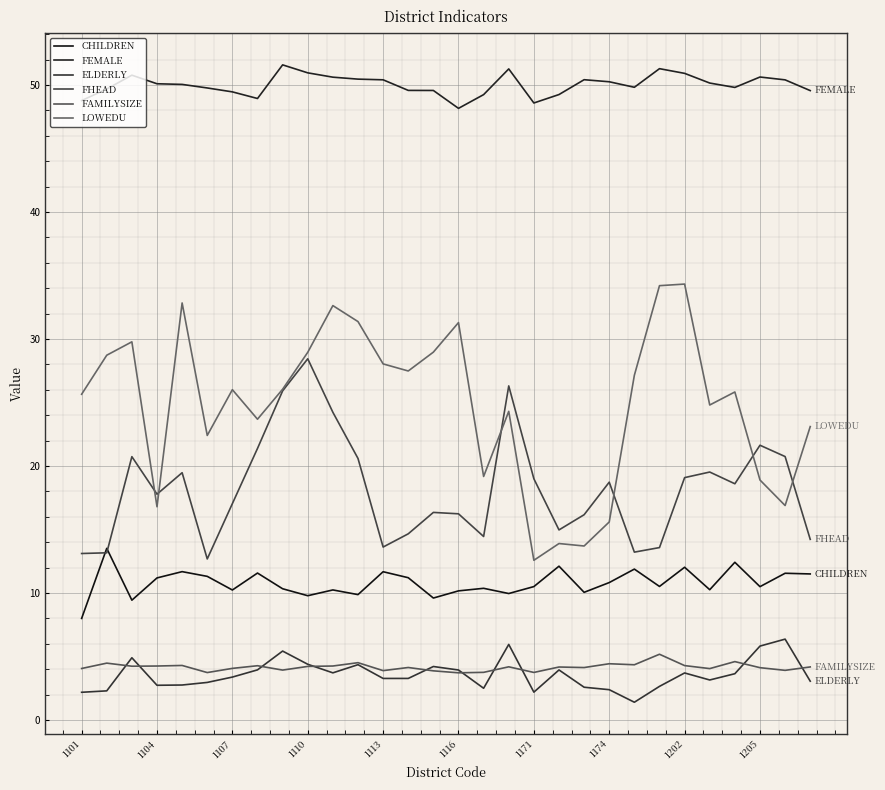

At which label does CHILDREN reach its minimum?

1101